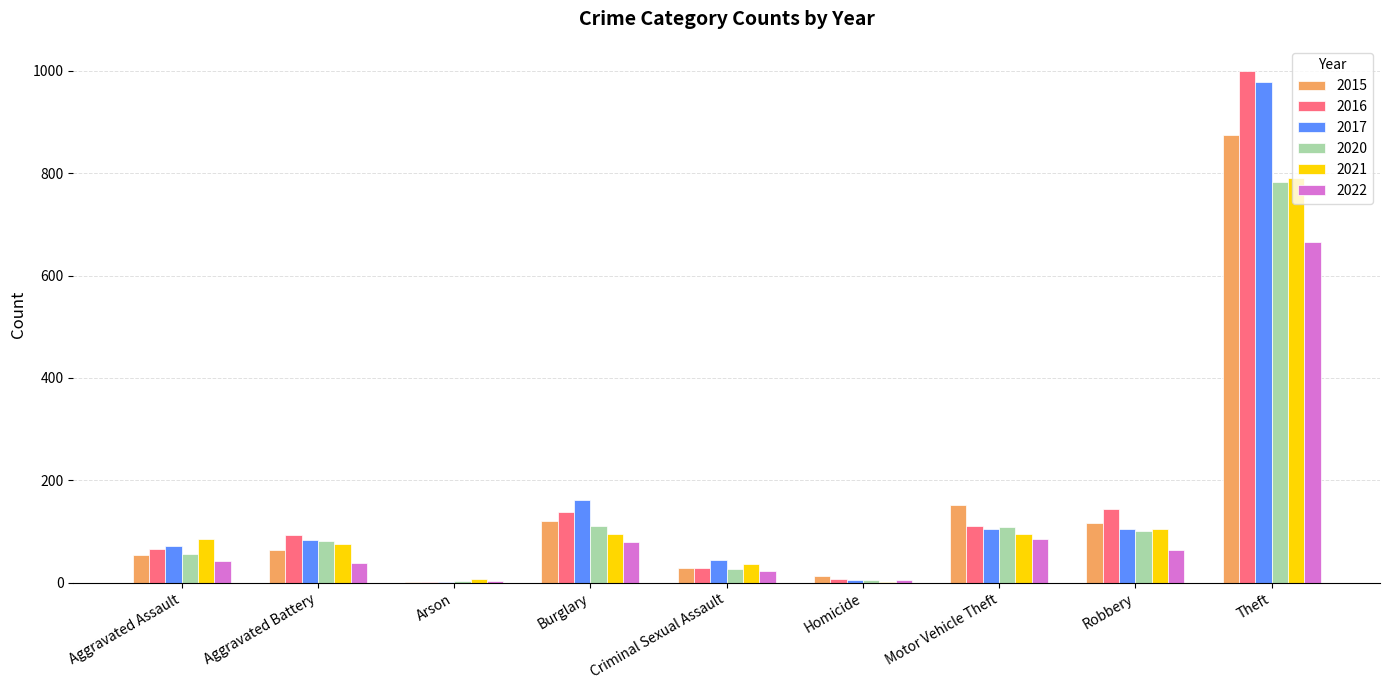

At which label is 2022 closest to 334?

Motor Vehicle Theft